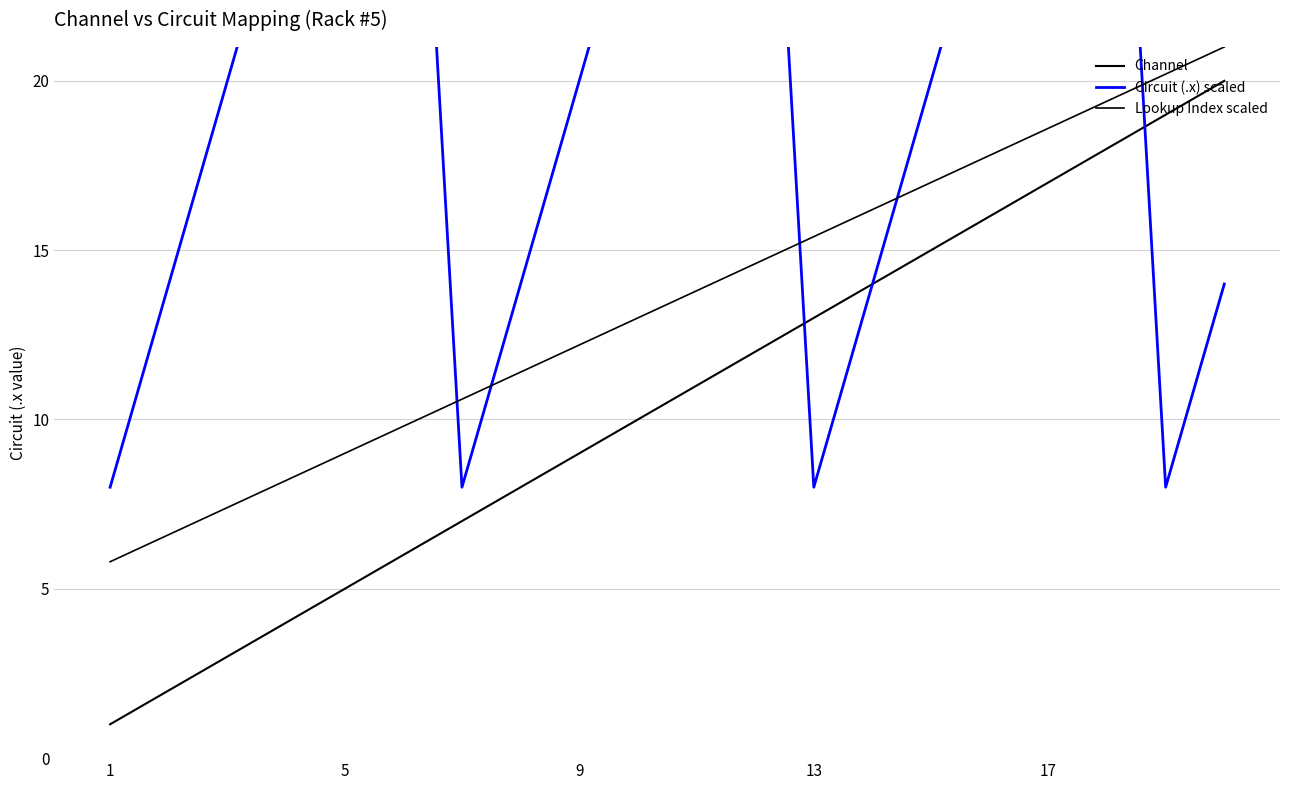

True or false: Lookup Index scaled and Channel cross at least once.

False